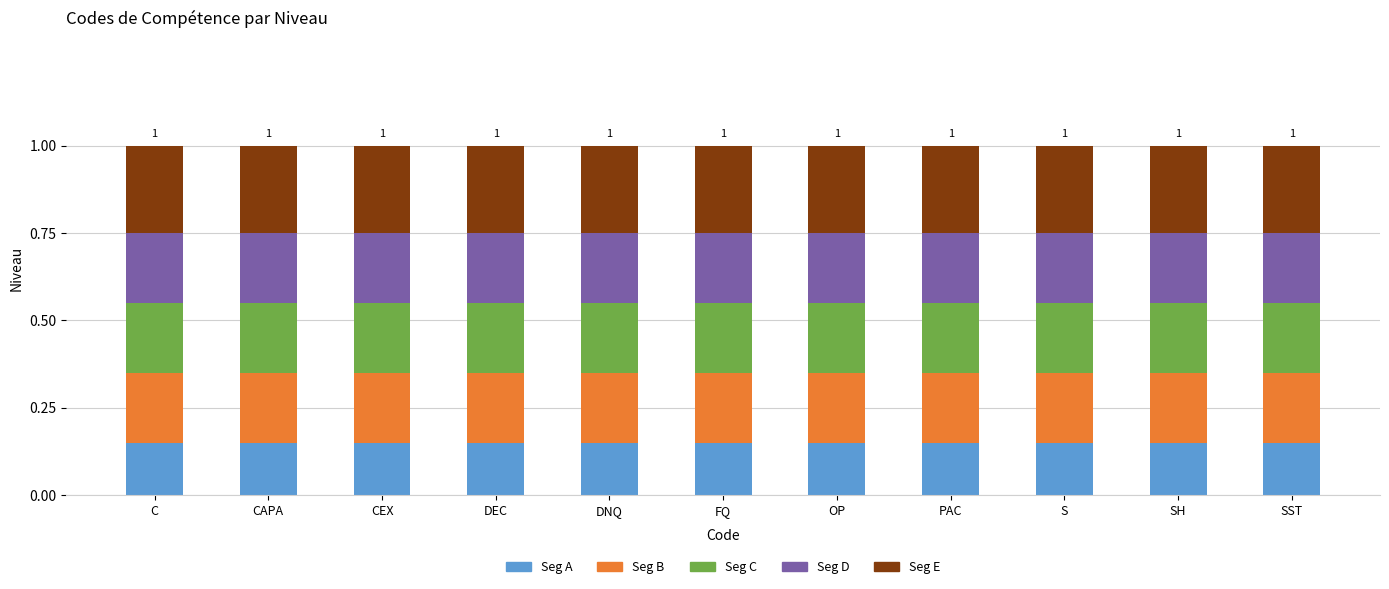

What is the total value across all series at C?

1.0